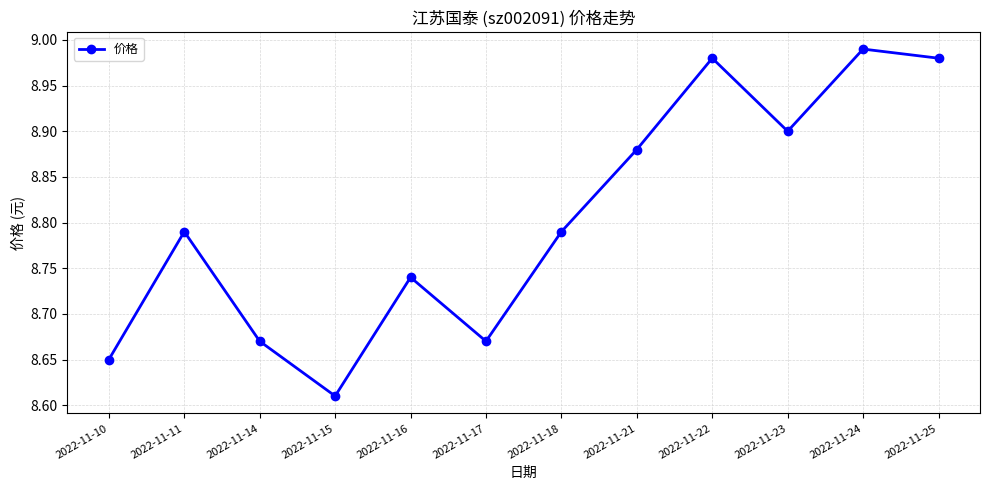

True or false: there are more than 2 points higher than both neighbors.

True